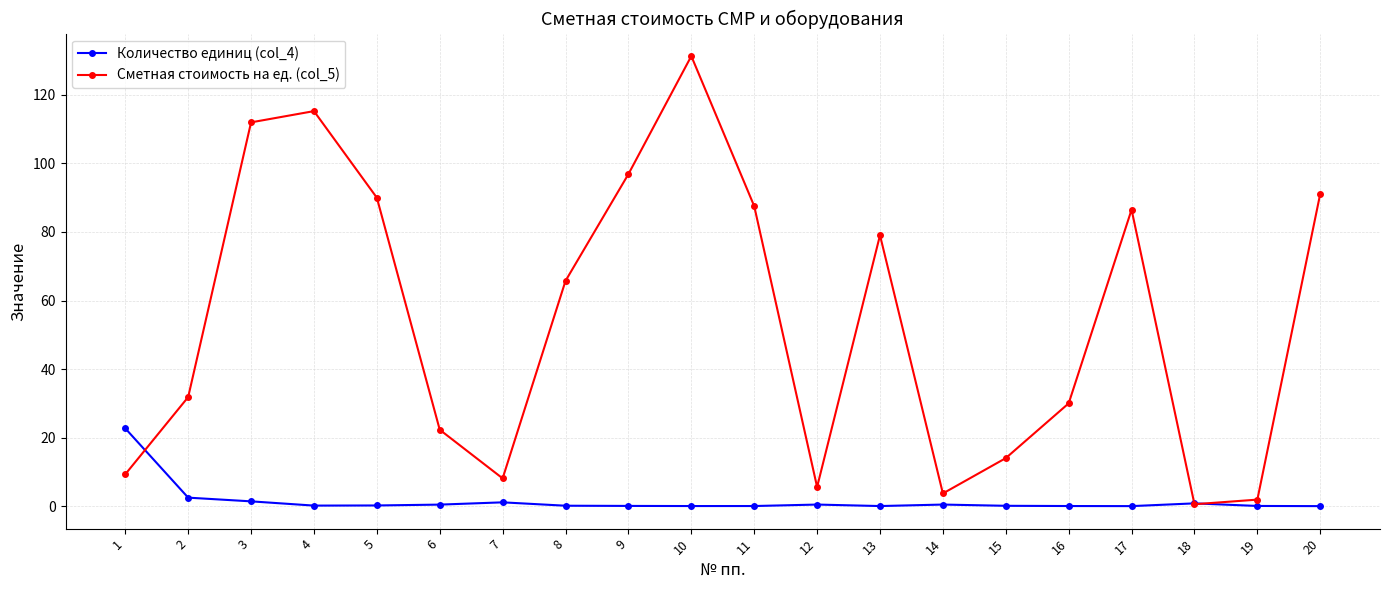

What are all the series names shown in the legend?

Количество единиц (col_4), Сметная стоимость на ед. (col_5)